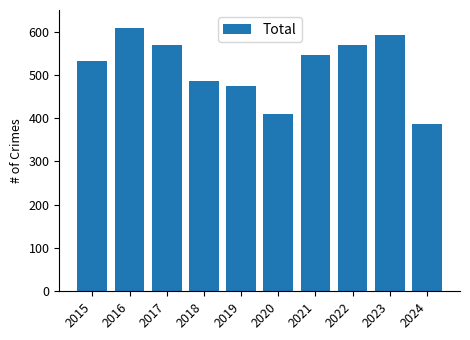

How many bars are there in total?

10